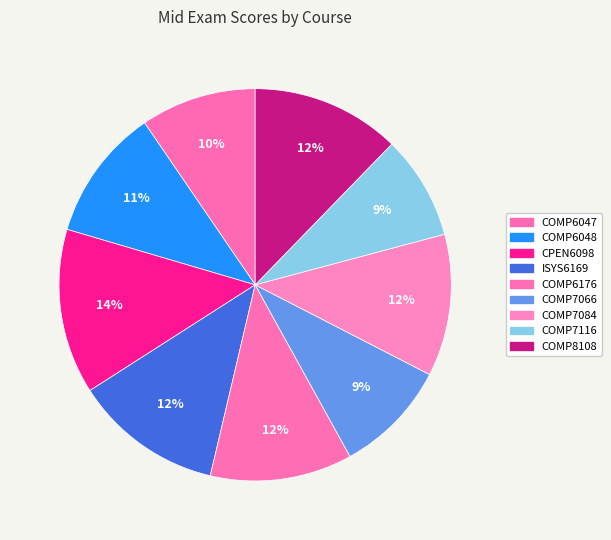

How many segments does this pie chart have?

9